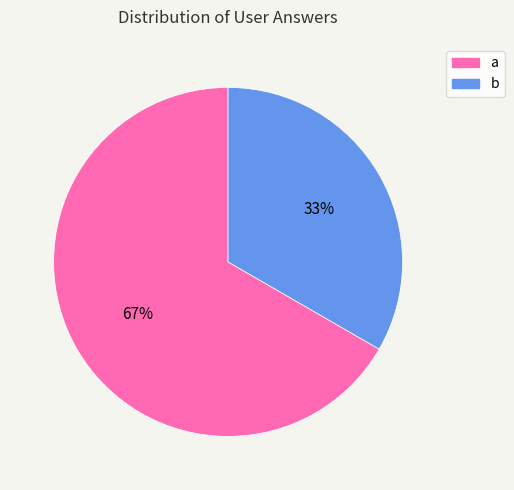

Does a represent more than half of the total?

Yes